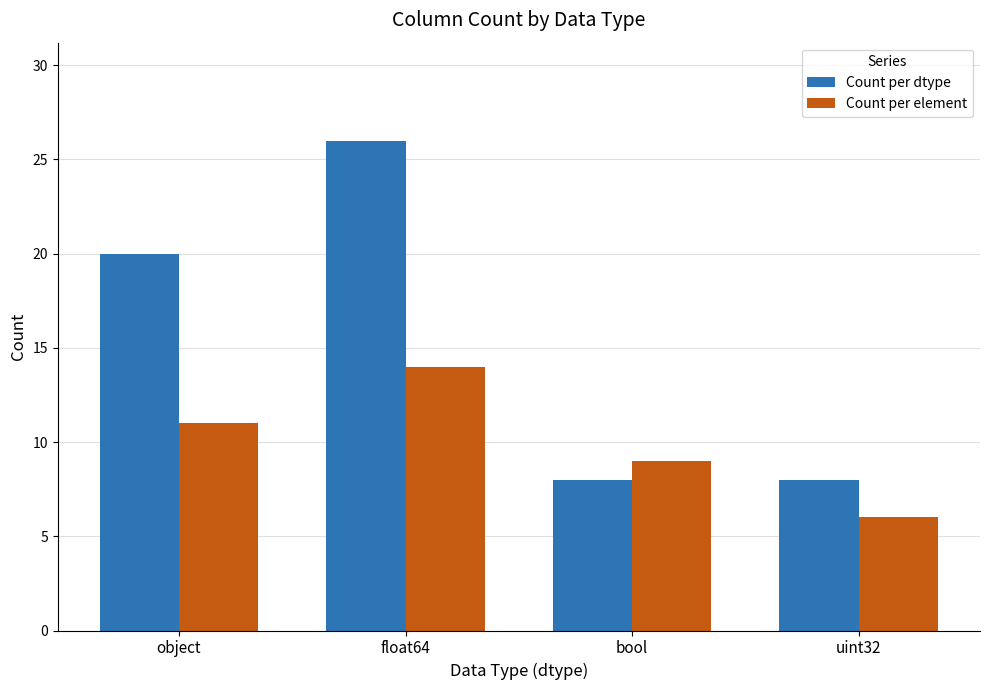

What is the label of the 3rd bar from the right?

float64